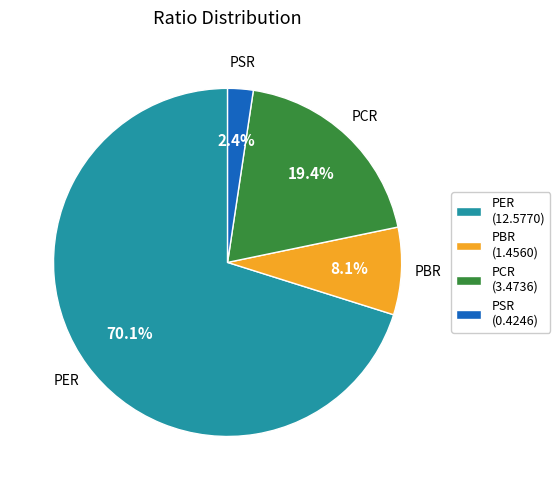

Which category has the smallest portion of the pie?

PSR